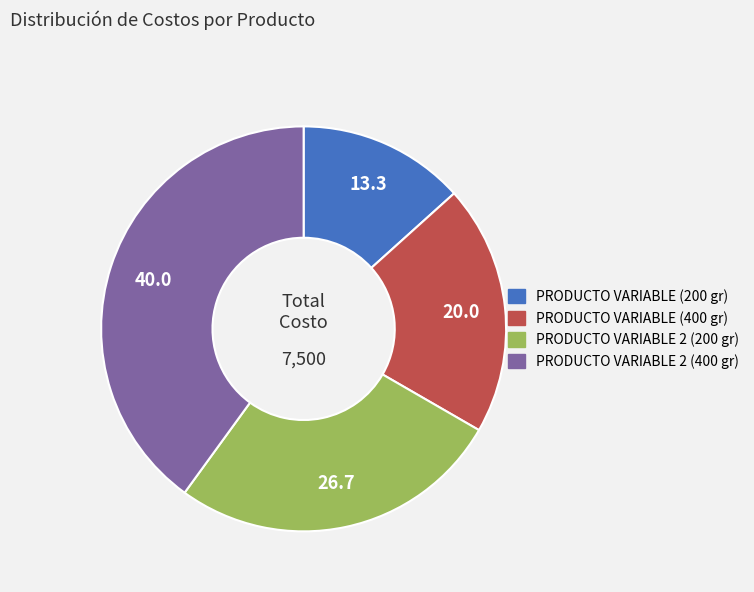

Does PRODUCTO VARIABLE (400 gr) represent more than half of the total?

No